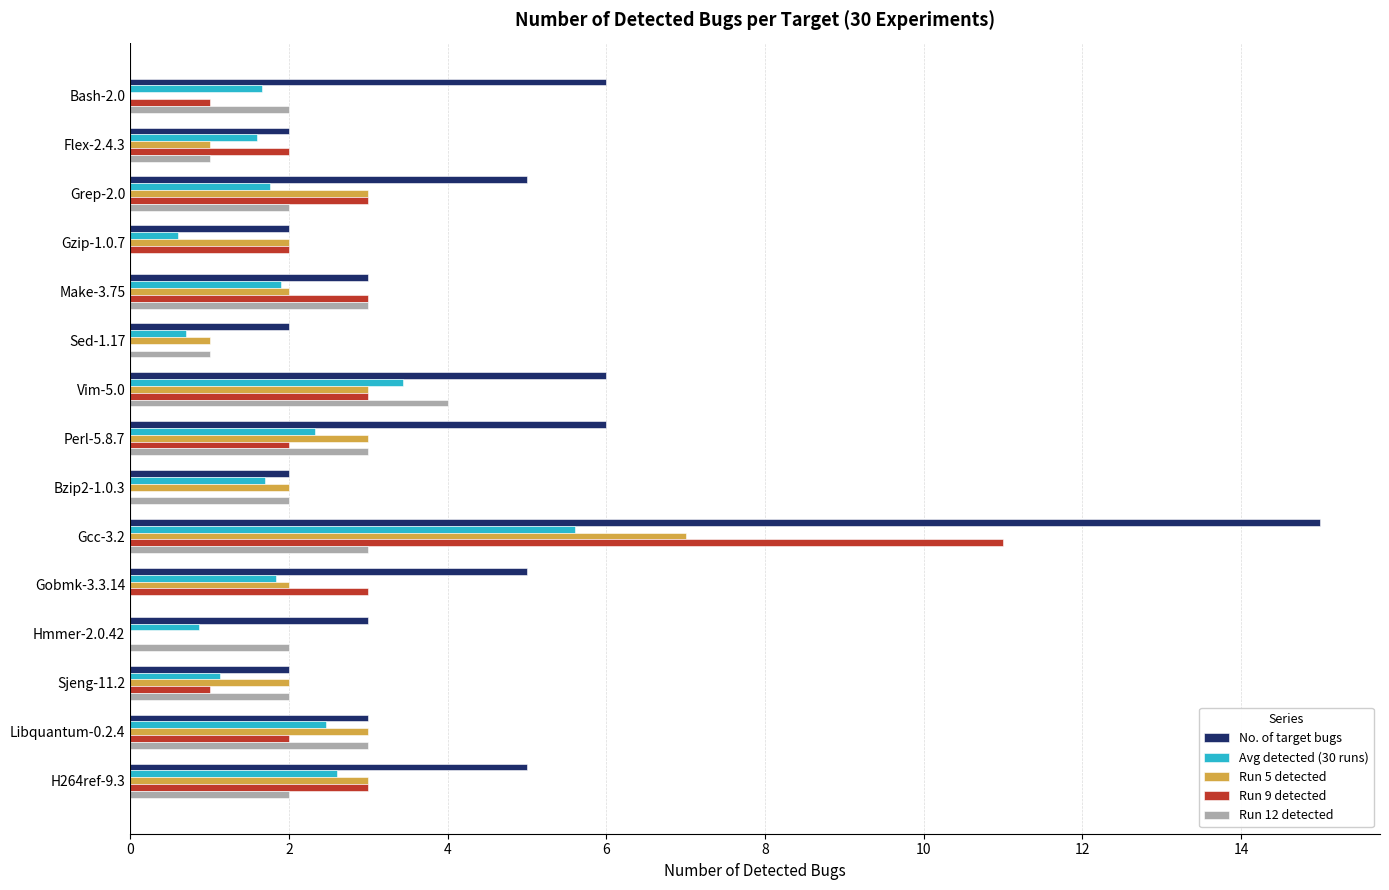

How many data points does each series have?

15